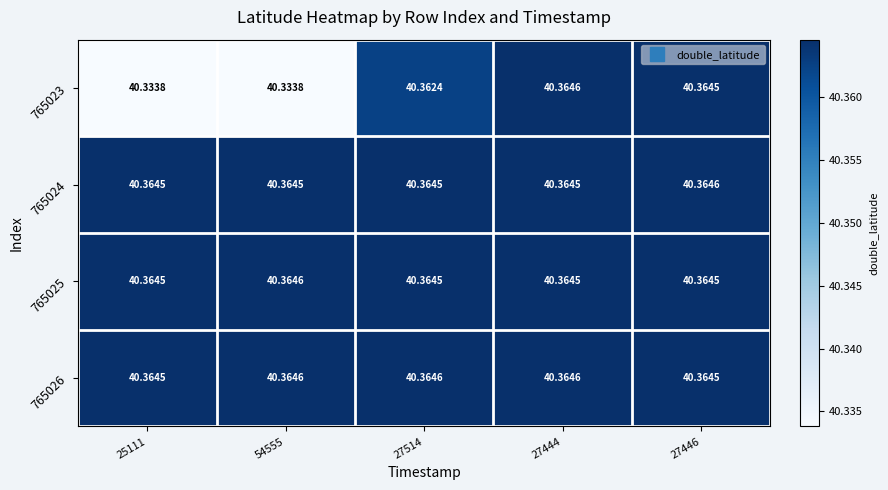

Is the value of 765024 at 27514 greater than the value of 765023 at 27514?

Yes